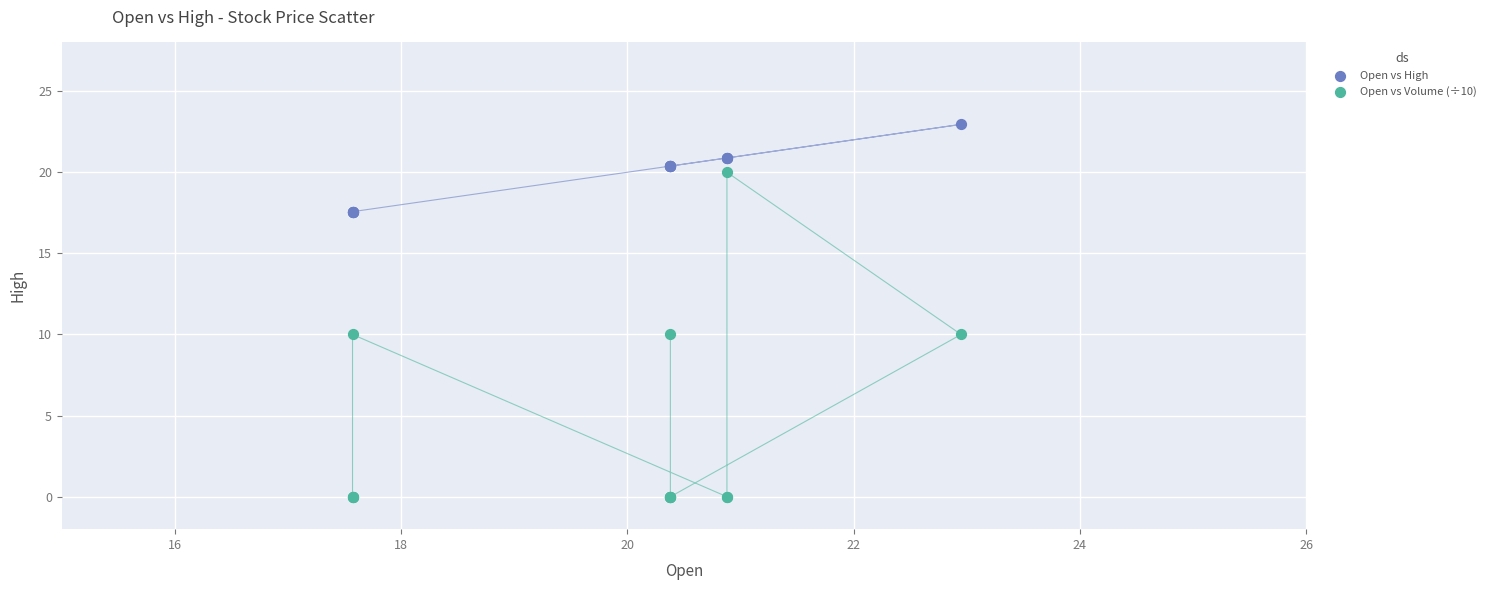

Which series contains the highest Y value?

Open vs High